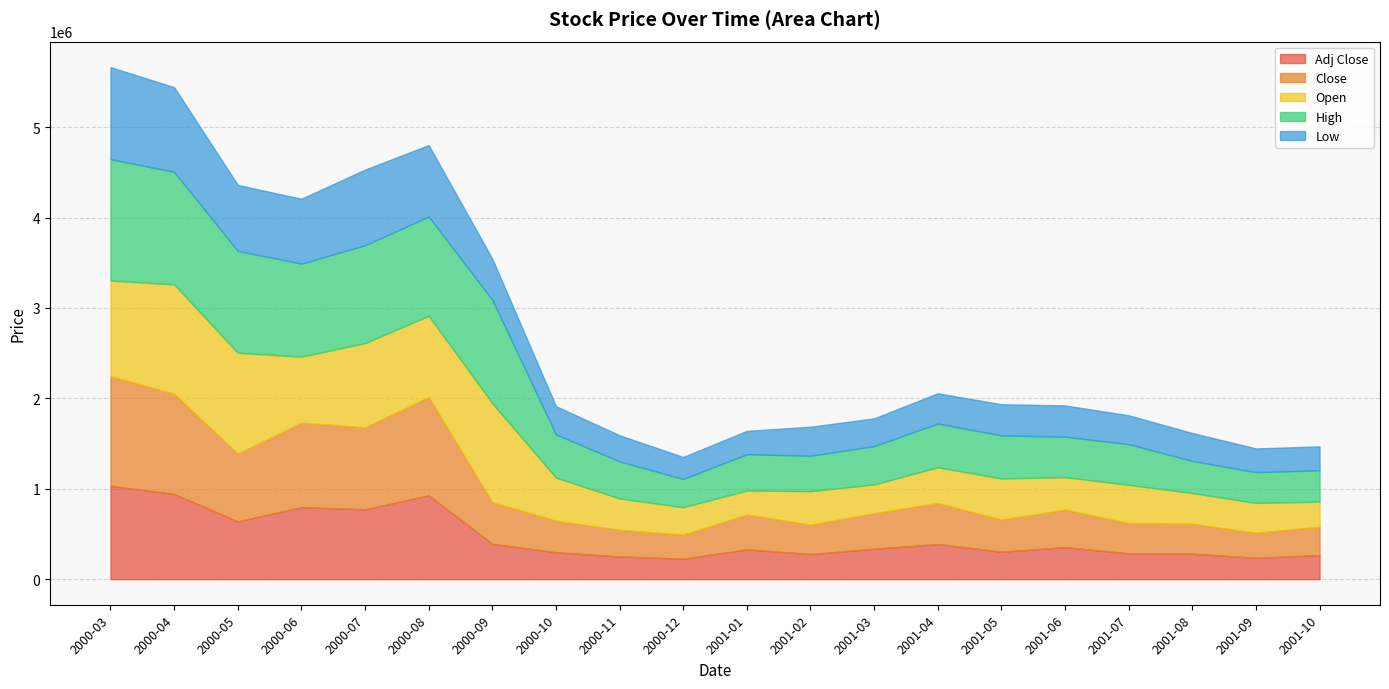

The Adj Close series shows 141402 at 2001-05. True or false?

False